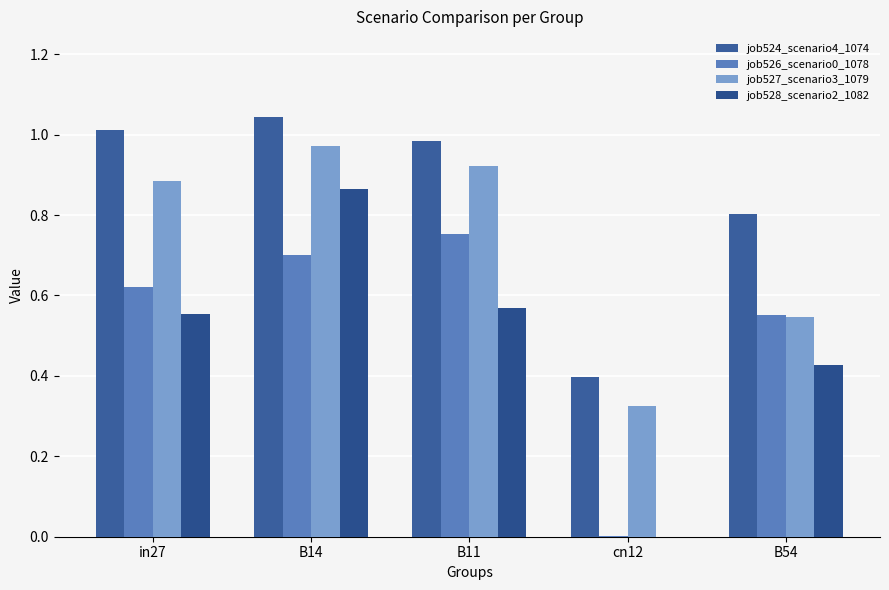

Count the number of data series in this chart.

4